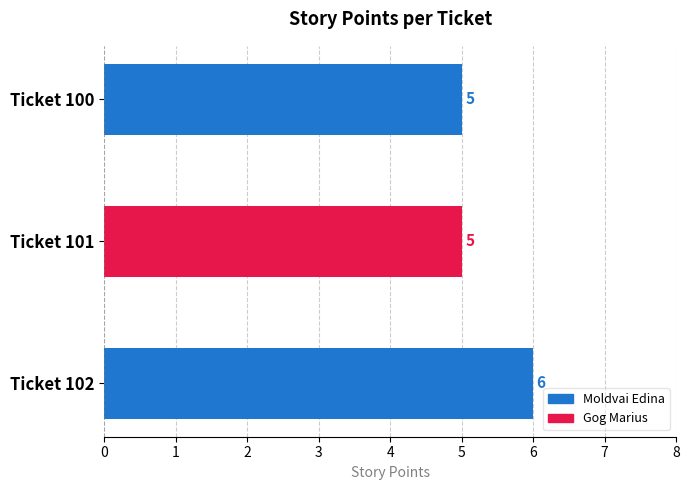

True or false: the data shows 5 at Ticket 101.

True